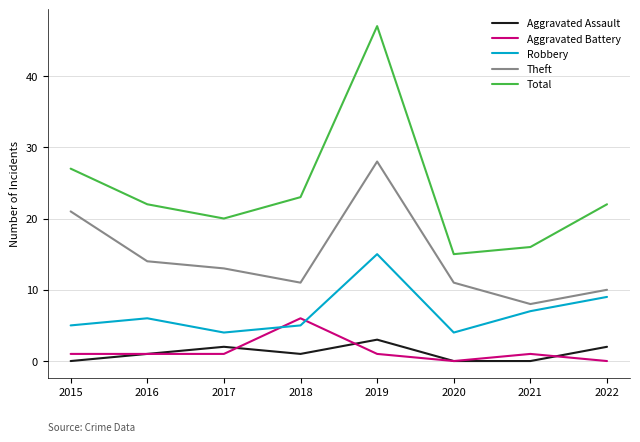

What are all the series names shown in the legend?

Aggravated Assault, Aggravated Battery, Robbery, Theft, Total